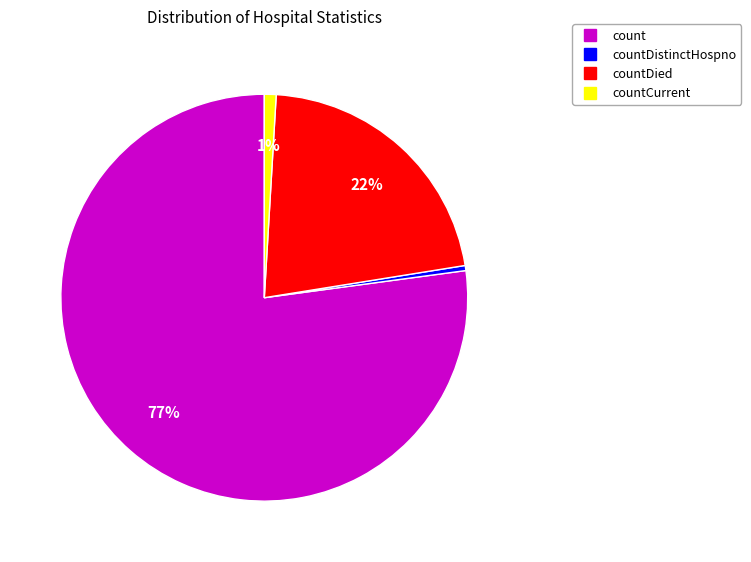

Does any single category account for the majority?

Yes